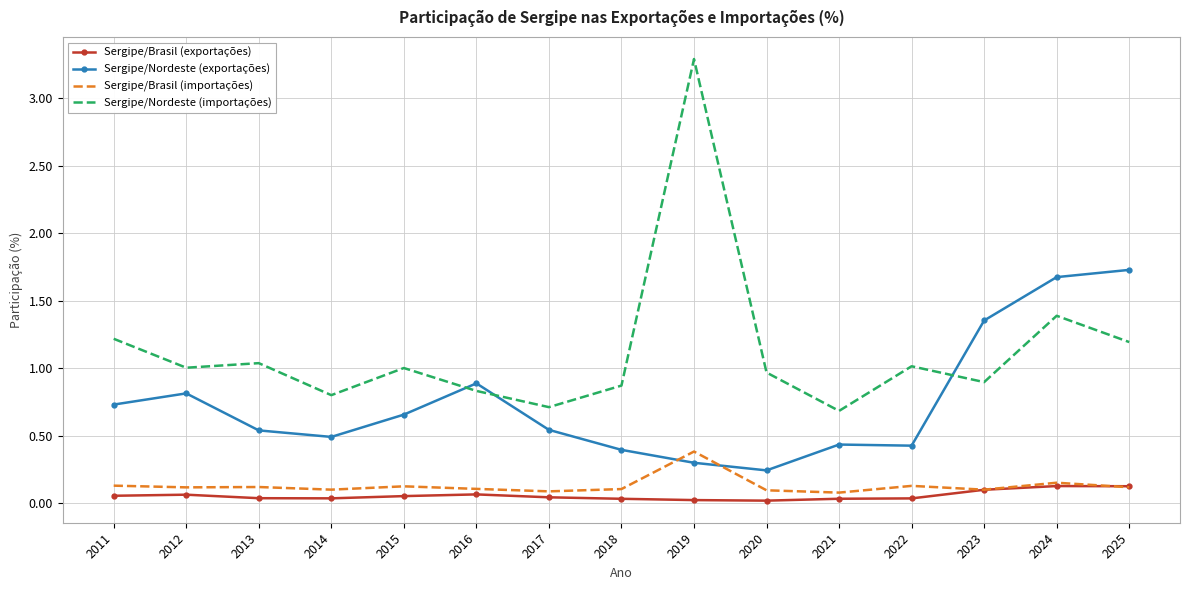

True or false: Sergipe/Brasil (exportações) and Sergipe/Nordeste (exportações) intersect in this chart.

False